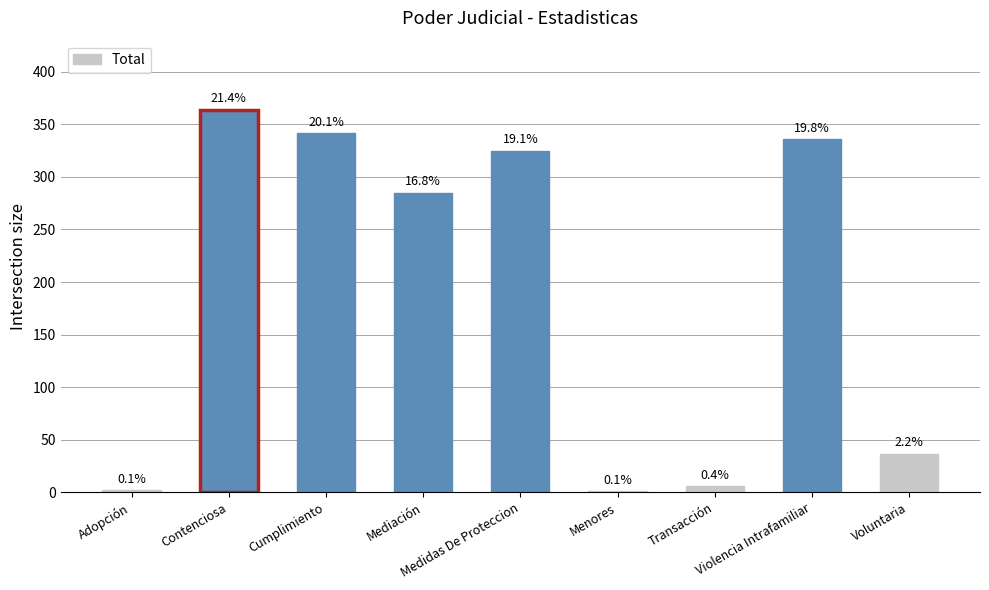

What is the greatest value displayed?

364